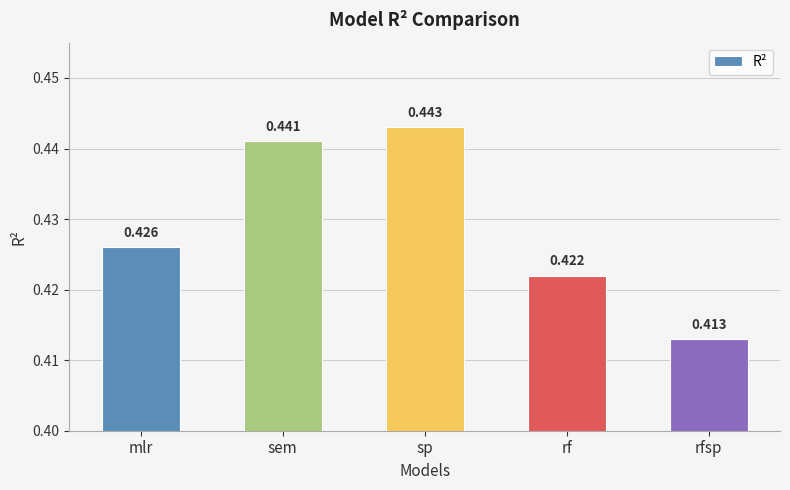

List the labels in order of value, largest first.

sp, sem, mlr, rf, rfsp